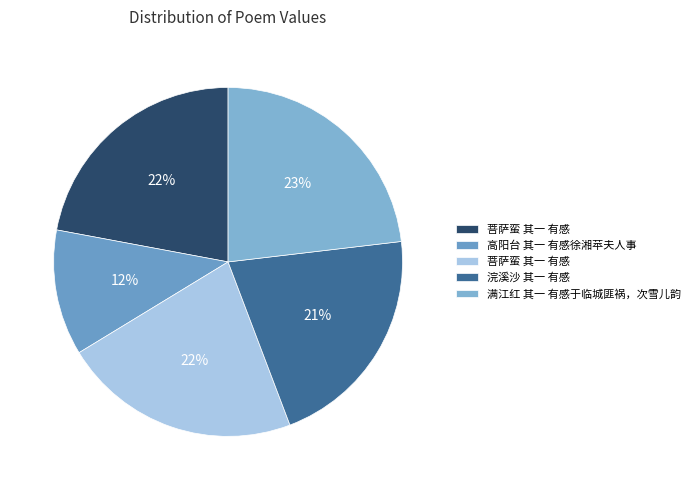

How many segments does this pie chart have?

5